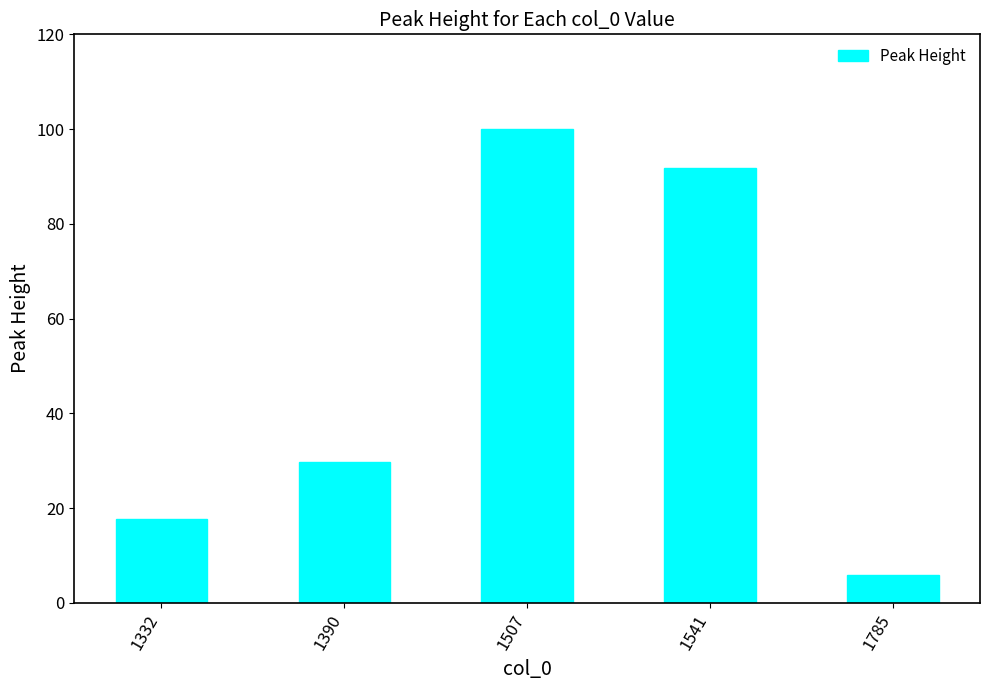

Which label corresponds to the largest value in the chart?

1507